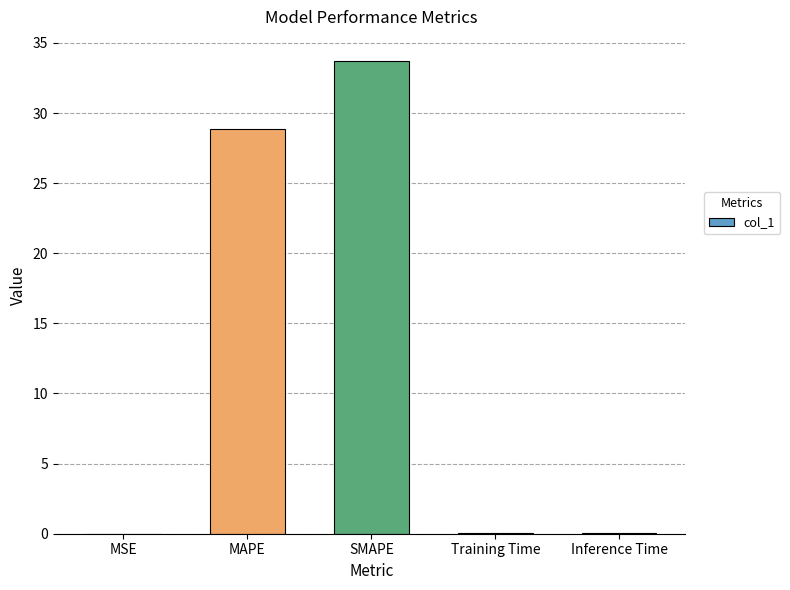

What is the change in value from MAPE to SMAPE?

+4.9